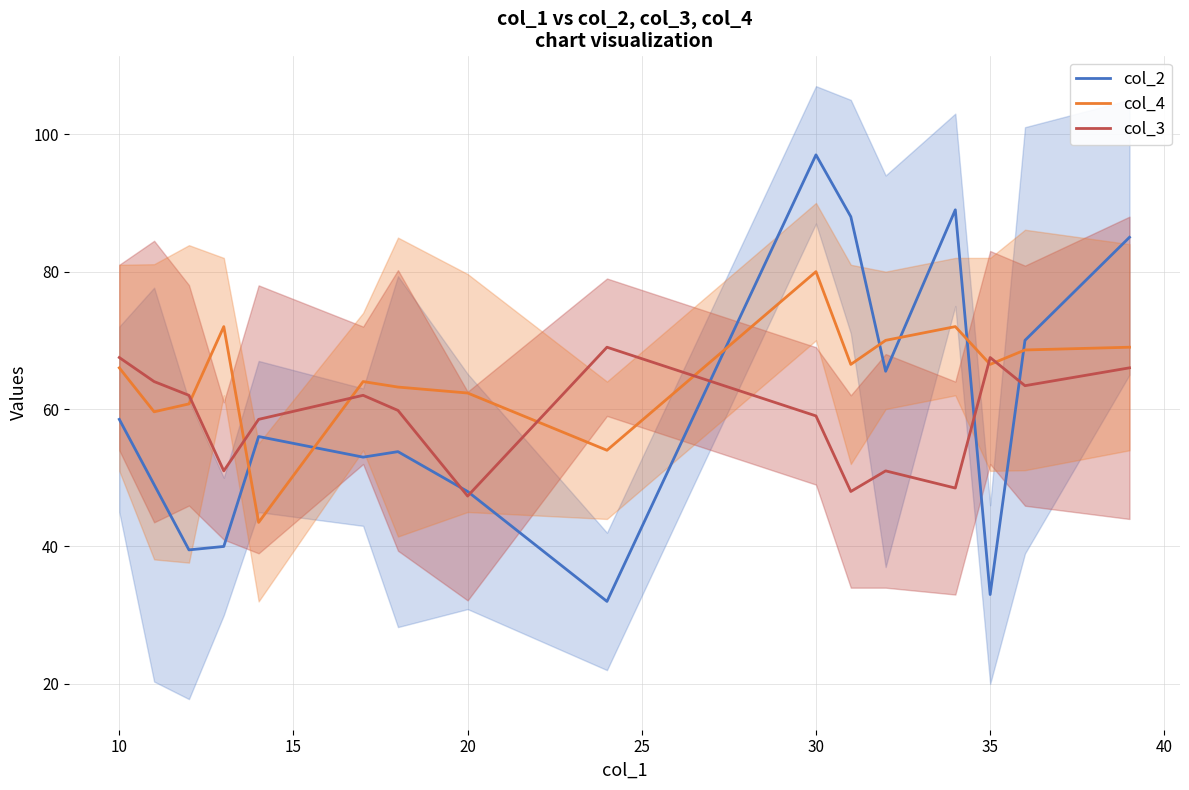

The col_2 series shows 58.5 at 10. True or false?

True